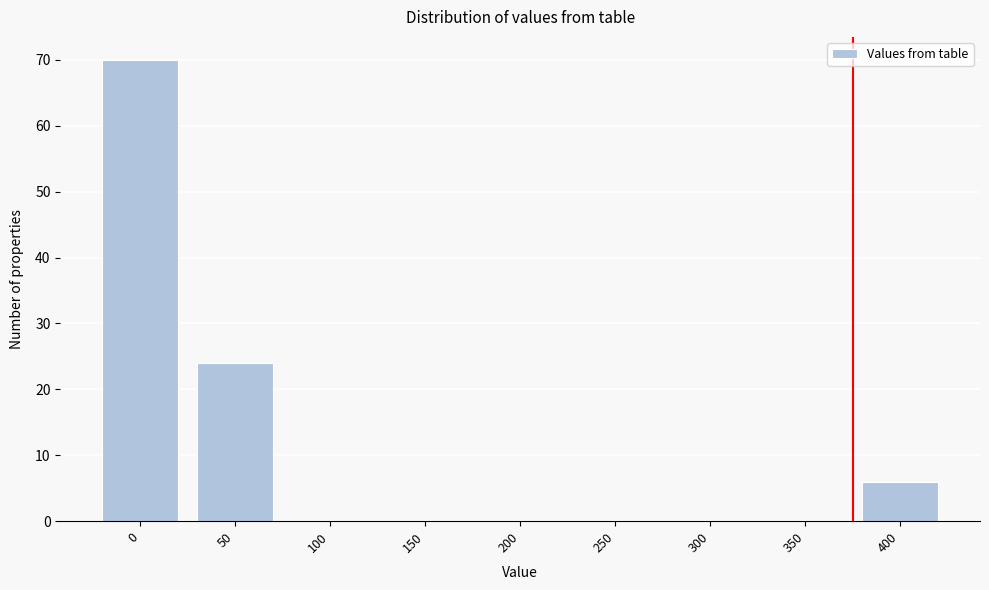

Reading left to right, transcribe all the data shown in this chart.

0=70	50=24	100=0	150=0	200=0	250=0	300=0	350=0	400=6